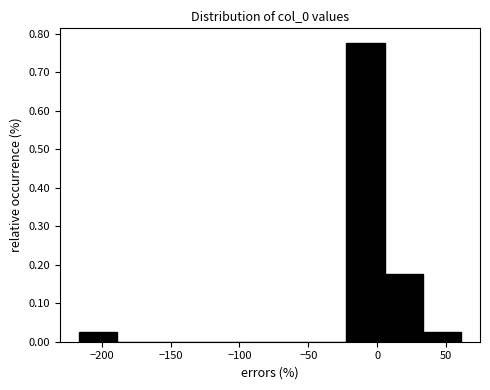

How tall is the bar that spans -215 to -190 on the x-axis? Neither the bar edges nor the heights are printed on the chart, so give them approximately, as read against the axes.

0.03